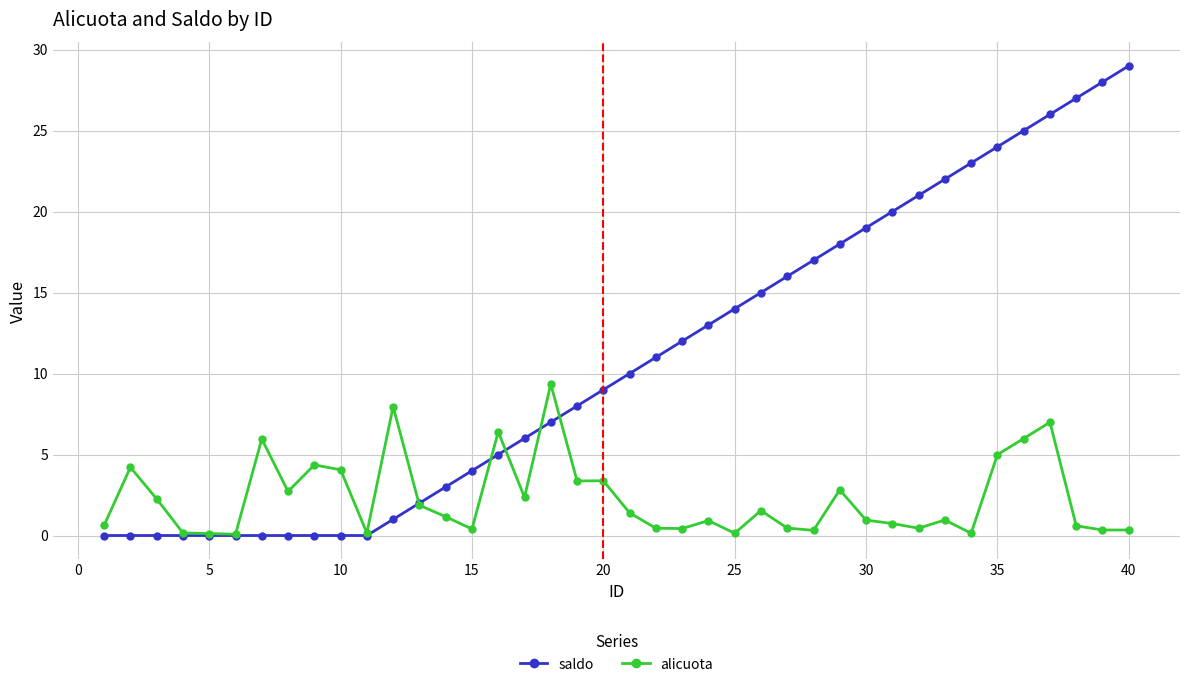

Which series has the largest total across all categories?

saldo